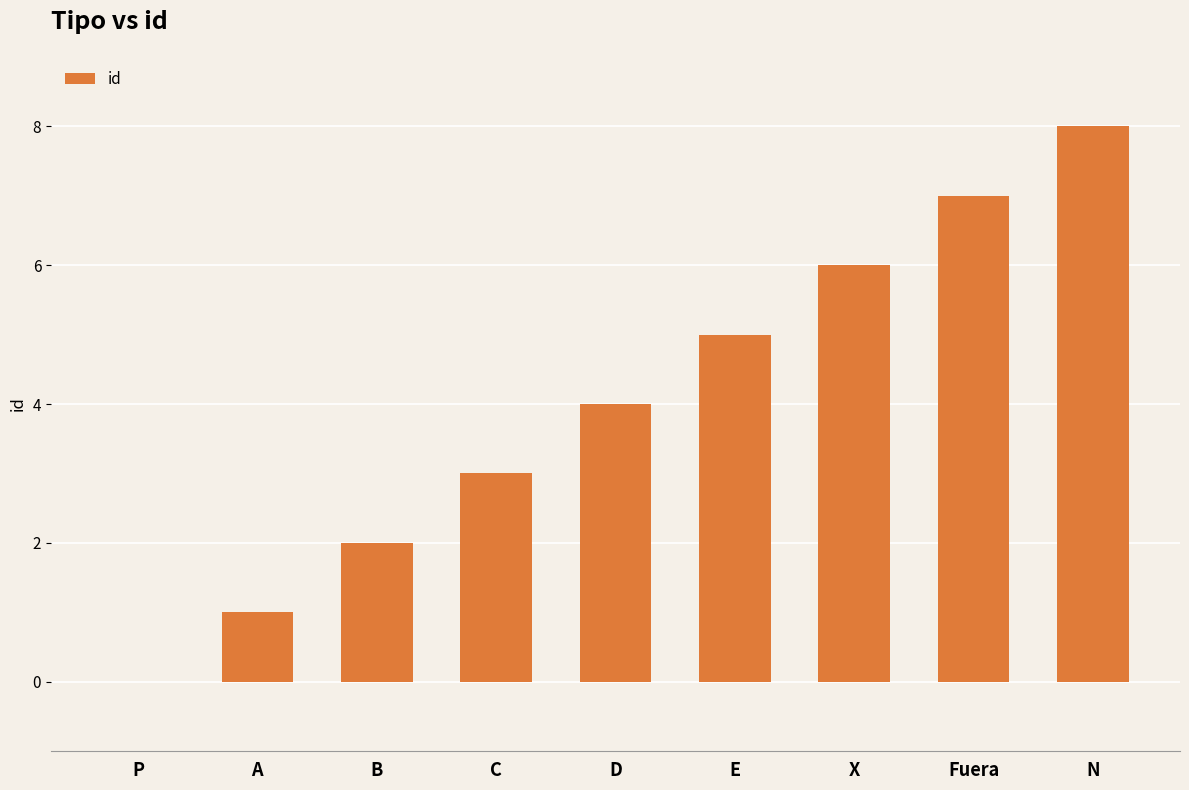

Are the bars horizontal?

No